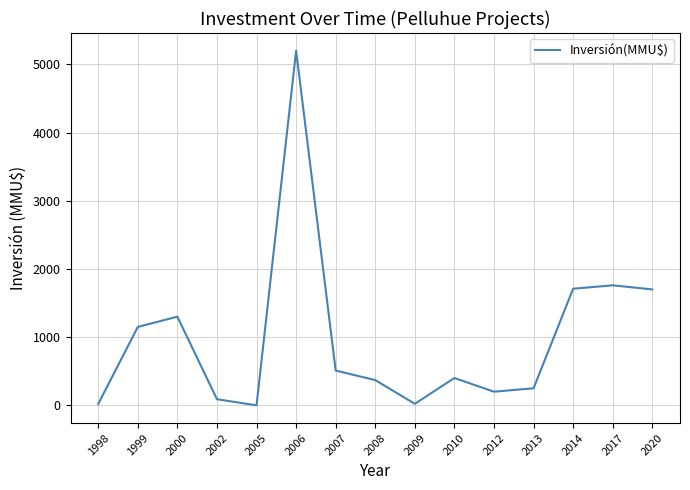

How many values are below 401?

7